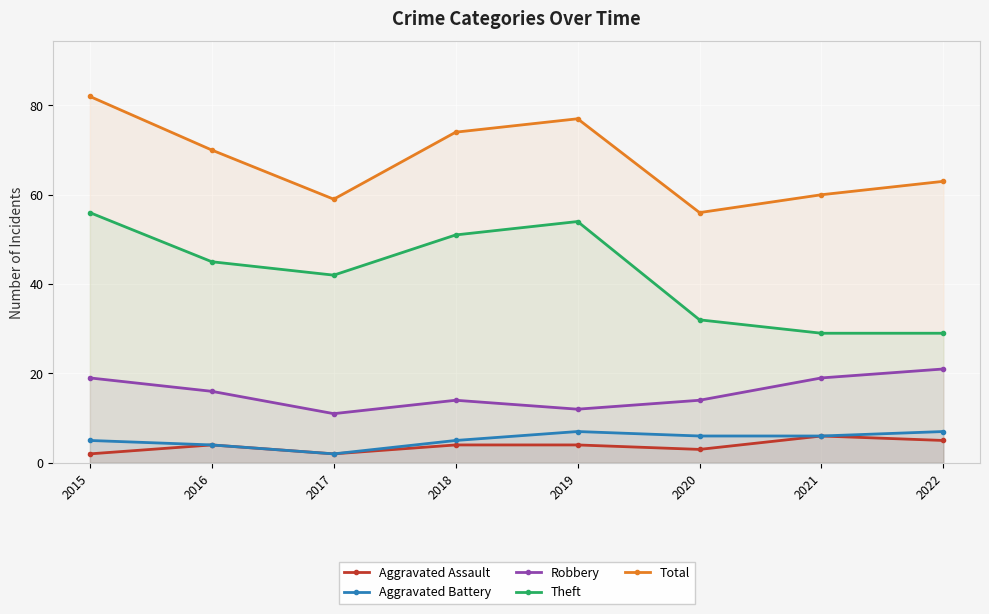

Reading right to left, transcribe all the data shown in this chart.

Aggravated Assault: 2022=5	2021=6	2020=3	2019=4	2018=4	2017=2	2016=4	2015=2
Aggravated Battery: 2022=7	2021=6	2020=6	2019=7	2018=5	2017=2	2016=4	2015=5
Robbery: 2022=21	2021=19	2020=14	2019=12	2018=14	2017=11	2016=16	2015=19
Theft: 2022=29	2021=29	2020=32	2019=54	2018=51	2017=42	2016=45	2015=56
Total: 2022=63	2021=60	2020=56	2019=77	2018=74	2017=59	2016=70	2015=82